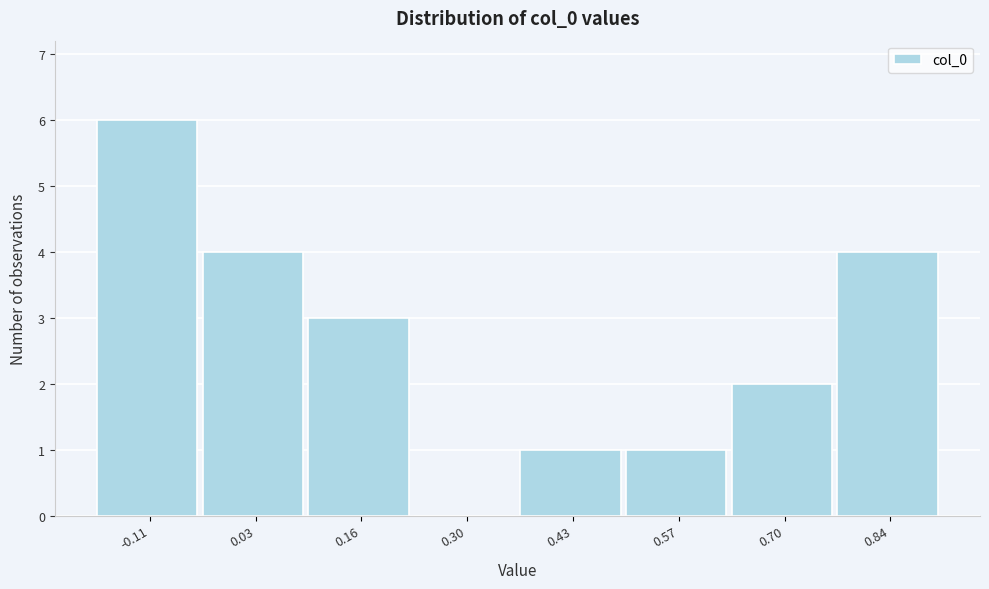

Reading left to right, extract all data points from this chart.

-0.11=6	0.03=4	0.16=3	0.30=0	0.43=1	0.57=1	0.70=2	0.84=4